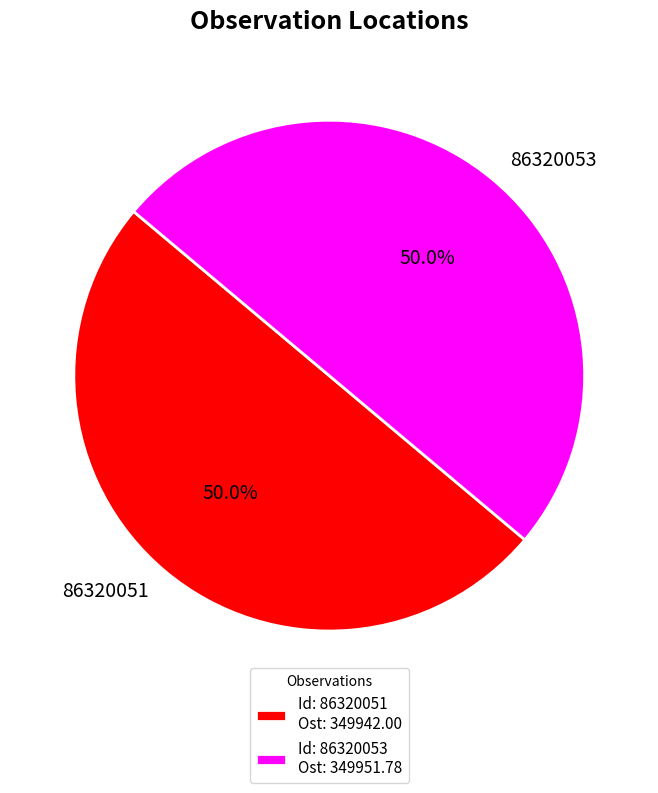

To the nearest percent, what portion does 86320051 represent?

50%